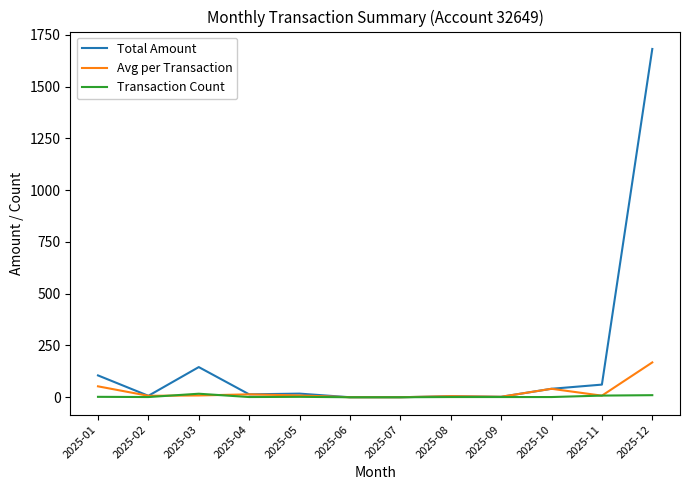

At which category is the sum across all series the highest?

2025-12